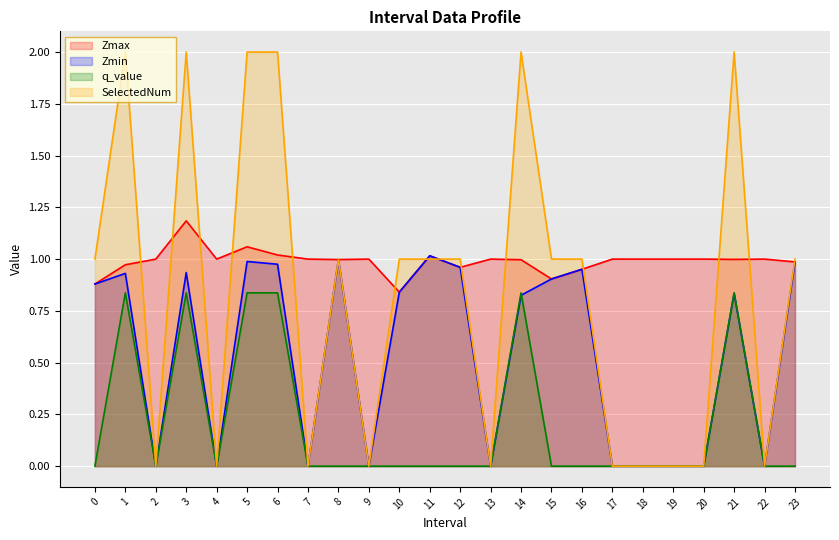

Rank the series by their maximum value, from highest to lowest.

SelectedNum, Zmax, Zmin, q_value